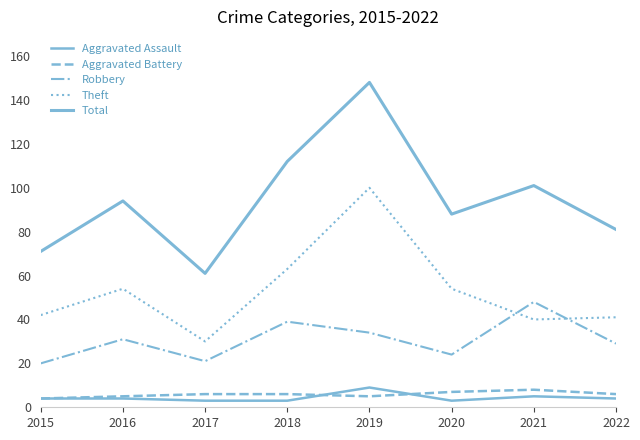

What is the average value of the Aggravated Battery series?

6